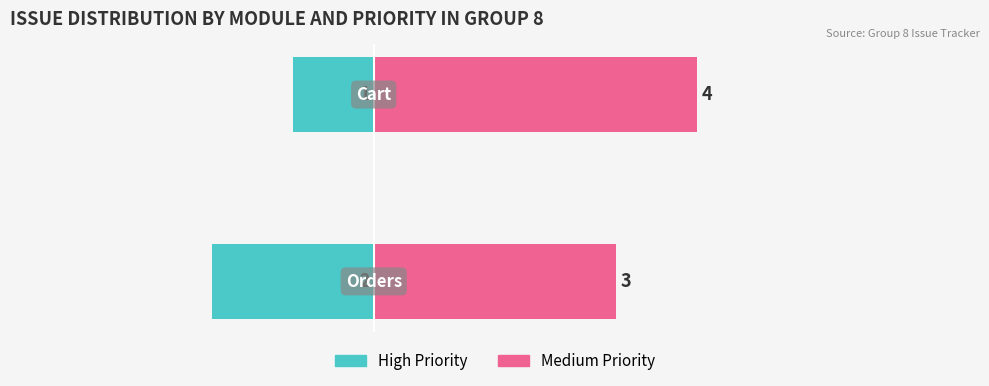

List the series in order of their overall mean, highest first.

Medium Priority, High Priority